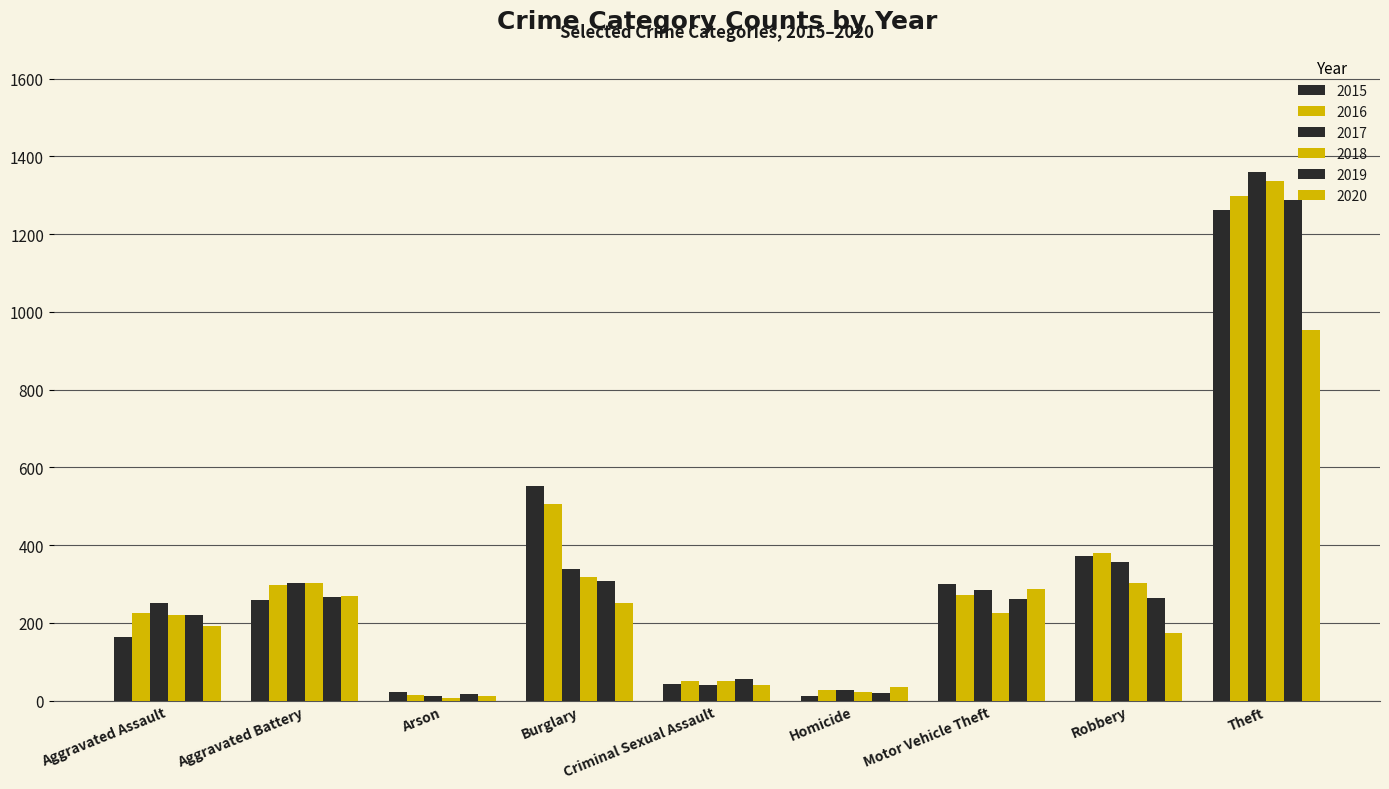

At Robbery, list the series in order from smallest to largest.

2020, 2019, 2018, 2017, 2015, 2016